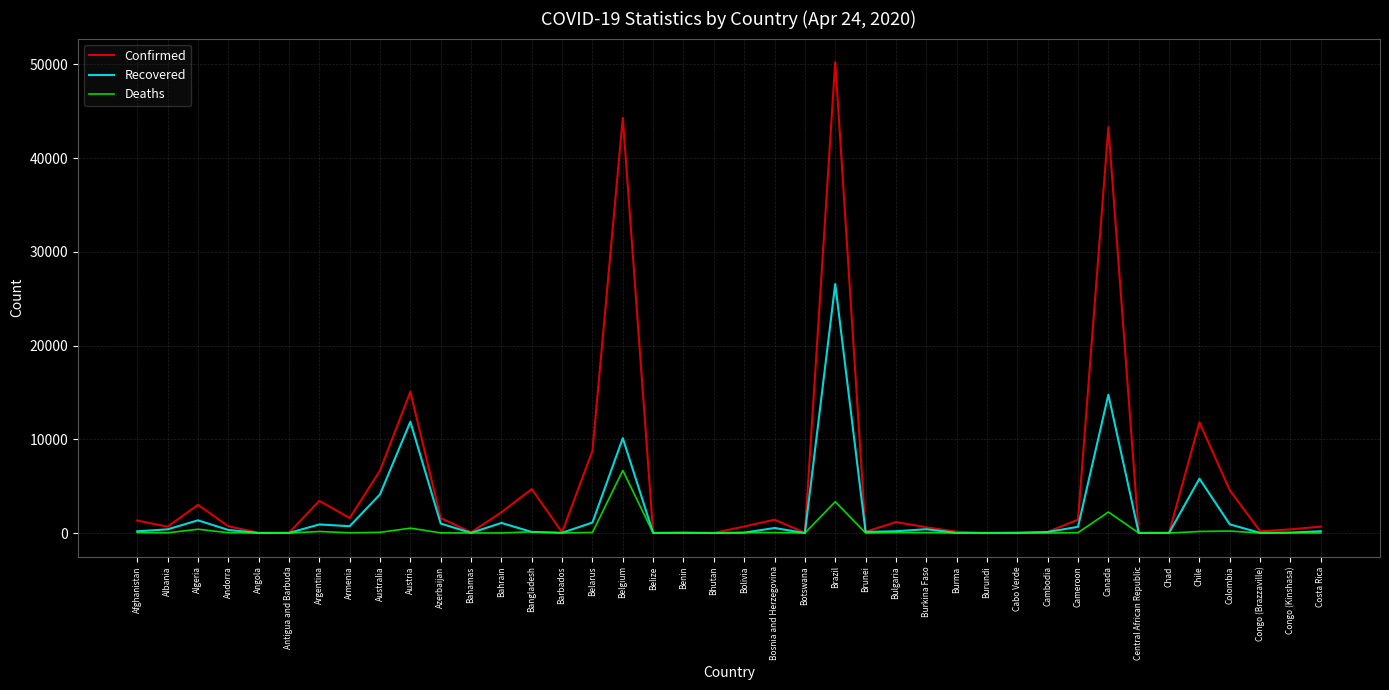

Which series has the largest total across all categories?

Confirmed